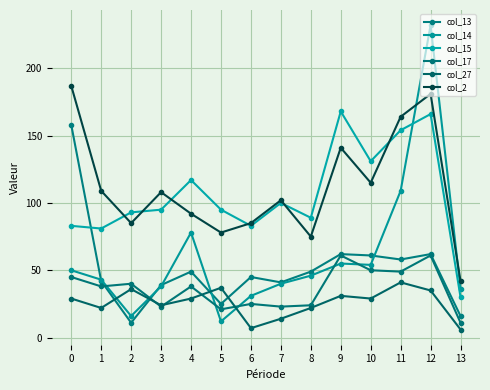

Reading right to left, extract all data points from this chart.

col_13: 16	62	58	61	62	49	41	45	25	49	39	11	42	158
col_14: 36	232	109	54	55	46	40	31	12	78	38	16	43	50
col_15: 30	166	154	131	168	89	100	83	95	117	95	93	81	83
col_17: 11	61	49	50	61	24	23	25	21	38	23	40	38	45
col_27: 6	35	41	29	31	22	14	7	37	29	24	36	22	29
col_2: 42	181	164	115	141	75	102	85	78	92	108	85	109	187